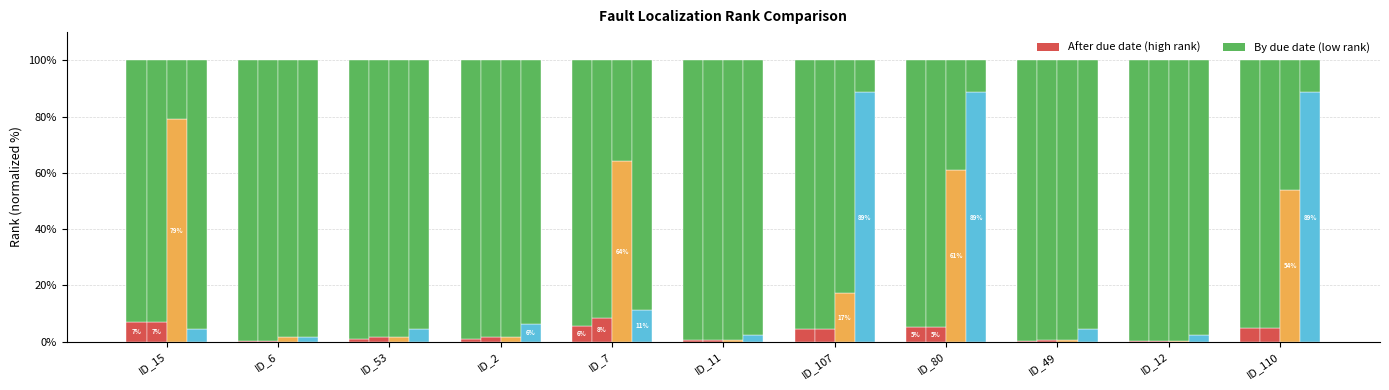

The value of VARCOP_ENABLE (rank%) at ID_2 is 0.9. True or false?

True